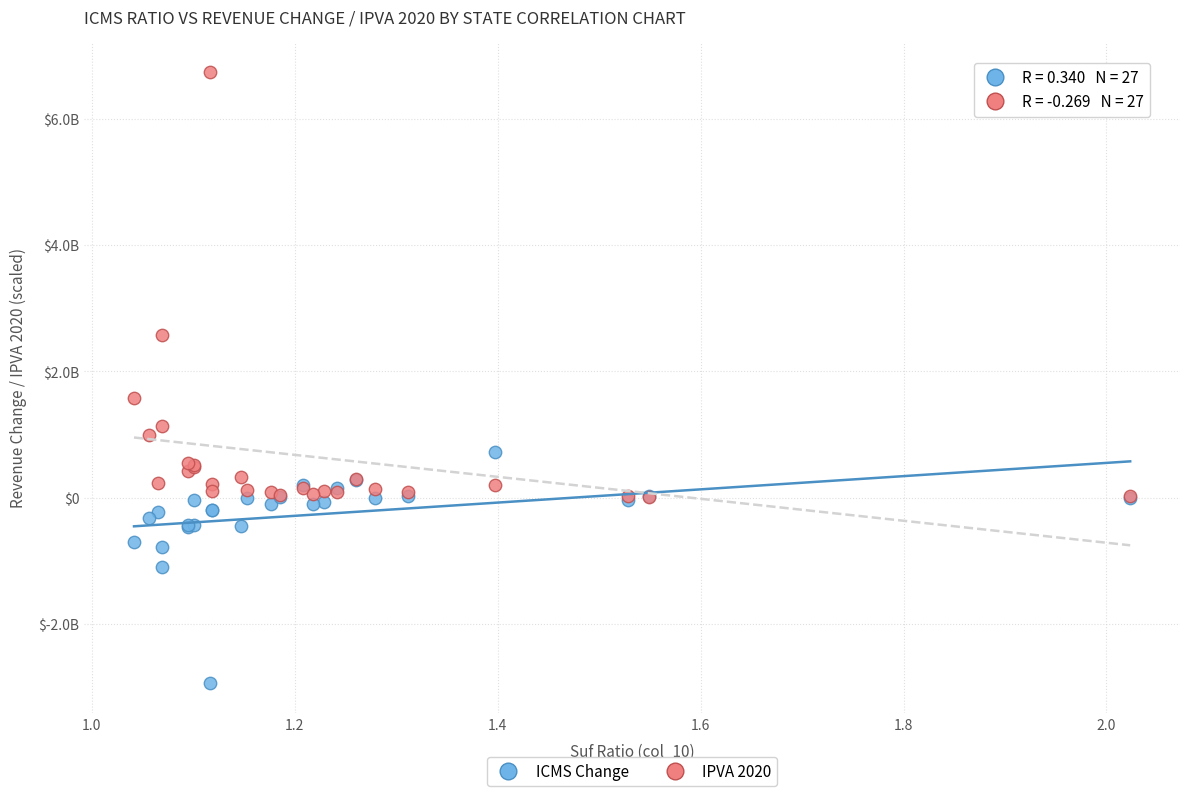

Which series contains the highest Y value?

IPVA 2020